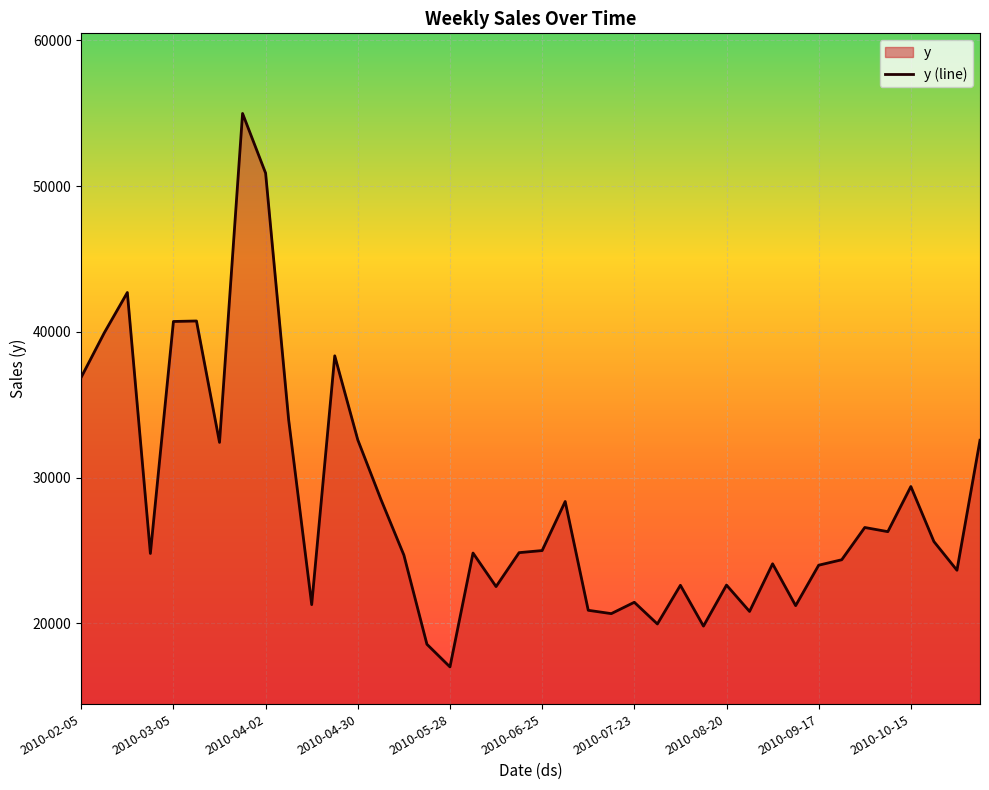

What is the difference between the second highest and minimum values?

33883.9